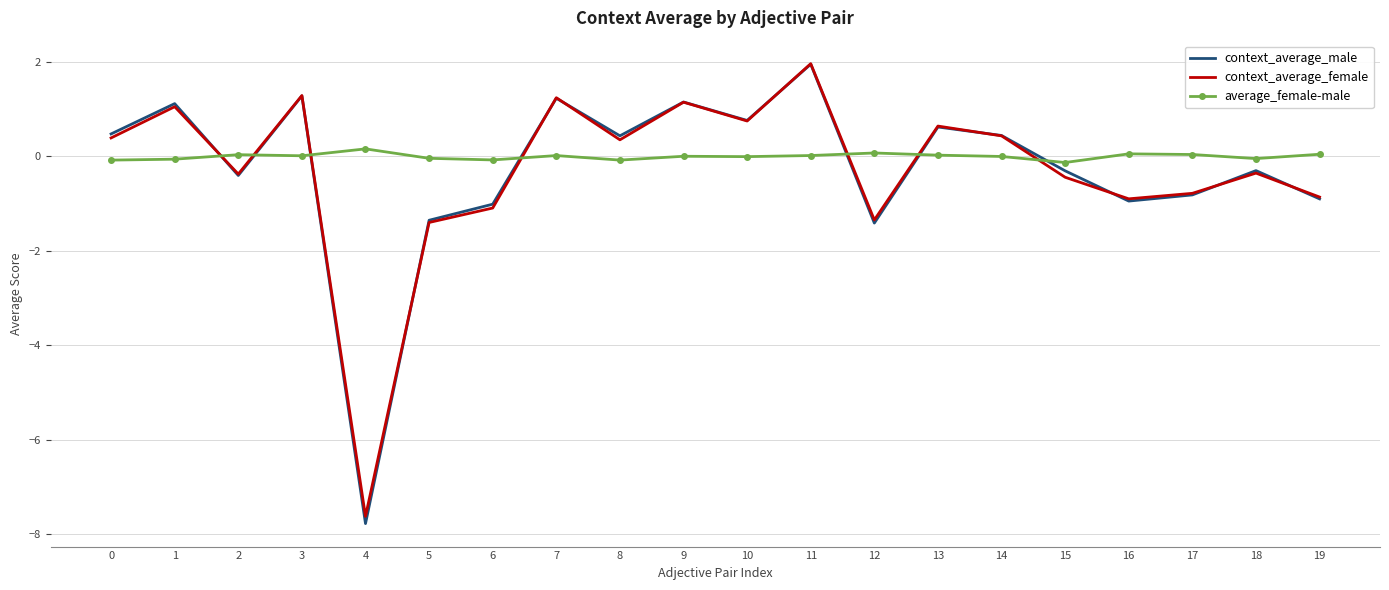

Which series ends up on top after the final intersection of context_average_male and average_female-male?

average_female-male